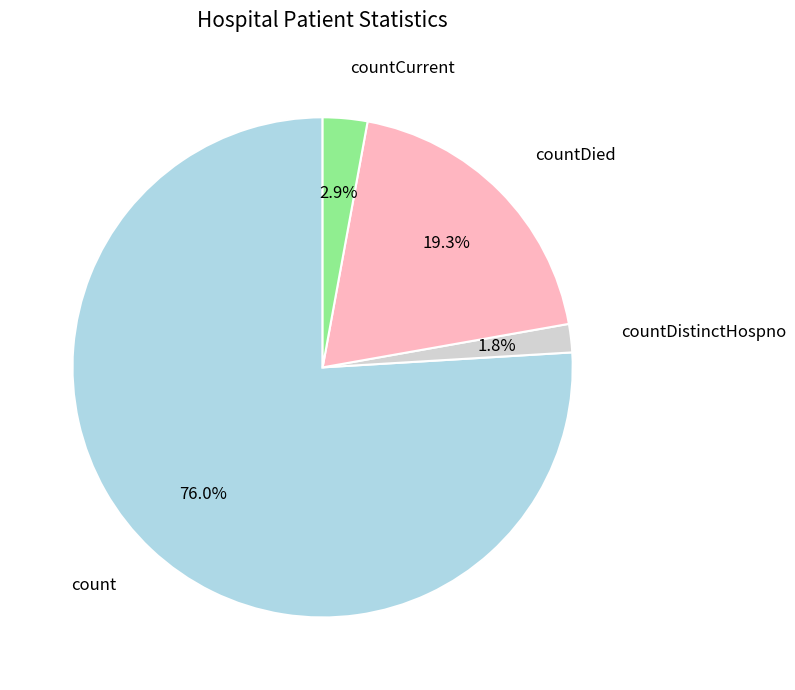

To the nearest percent, what is the combined percentage of countCurrent and countDistinctHospno?

5%